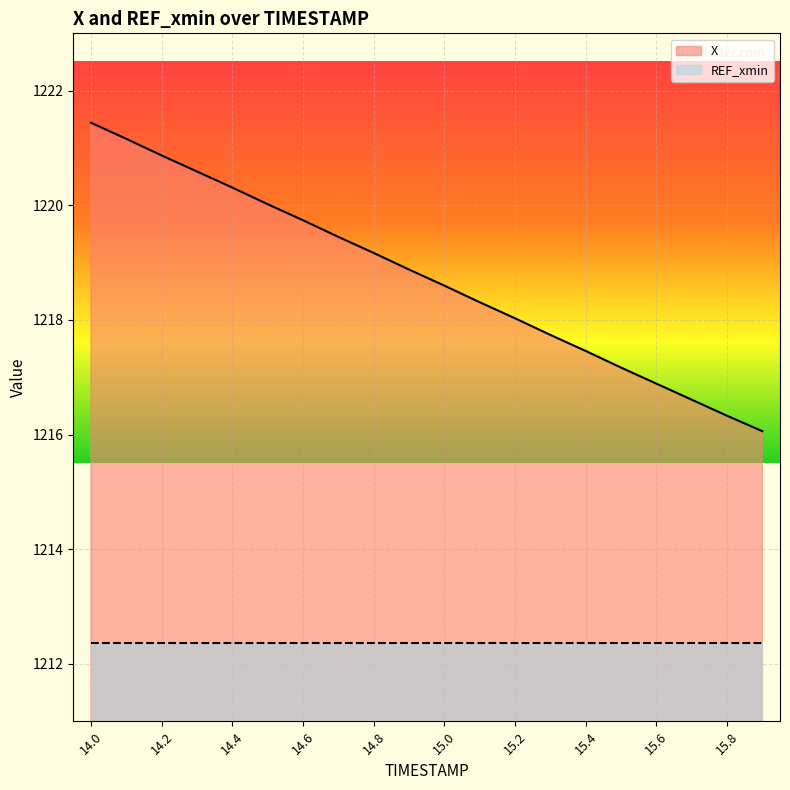

What is the average value?

1218.7